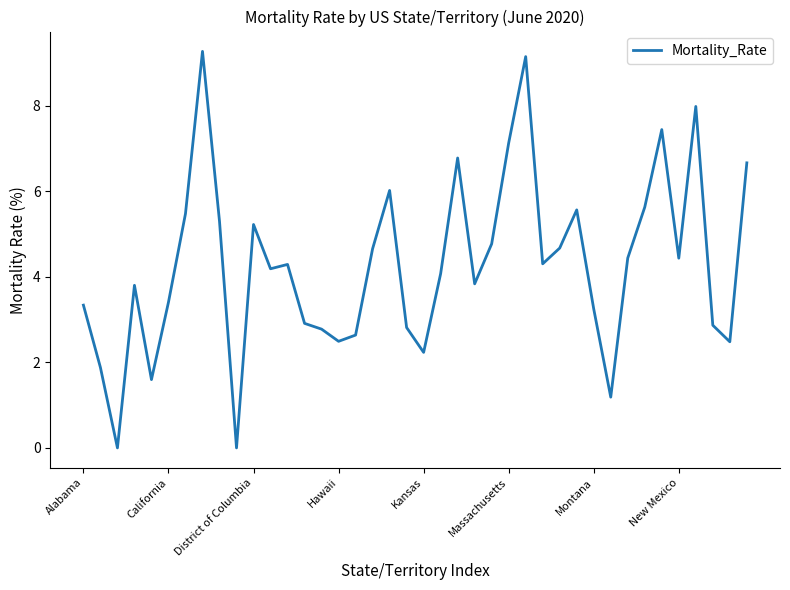

What is the difference between the maximum and minimum values?

9.3